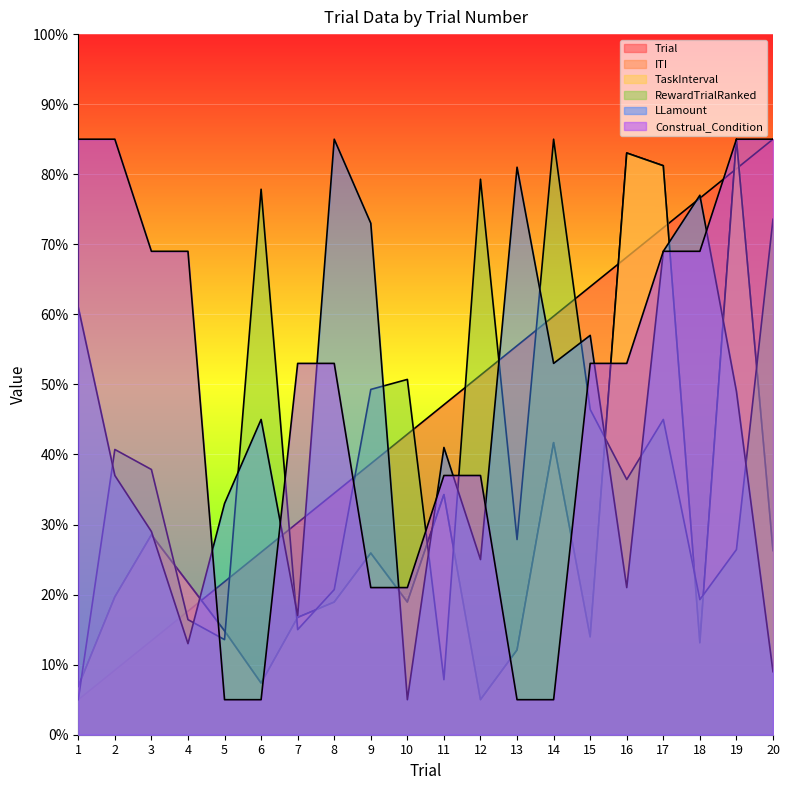

Reading right to left, list all the values displayed in this chart.

Trial: 20=85.0	19=80.8	18=76.6	17=72.4	16=68.2	15=63.9	14=59.7	13=55.5	12=51.3	11=47.1	10=42.9	9=38.7	8=34.5	7=30.3	6=26.1	5=21.8	4=17.6	3=13.4	2=9.2	1=5.0
ITI: 20=26.3	19=85.0	18=13.1	17=81.2	16=83.0	15=14.0	14=41.7	13=12.1	12=5.0	11=34.3	10=18.9	9=25.9	8=18.9	7=16.7	6=7.4	5=14.8	4=21.7	3=28.5	2=19.7	1=6.9
TaskInterval: 20=26.3	19=85.0	18=13.1	17=81.2	16=83.0	15=14.0	14=41.7	13=12.1	12=5.0	11=34.3	10=18.9	9=25.9	8=18.9	7=16.7	6=7.4	5=14.8	4=21.7	3=28.5	2=19.7	1=6.9
RewardTrialRanked: 20=73.6	19=26.4	18=19.3	17=45.0	16=36.4	15=46.4	14=85.0	13=27.9	12=79.3	11=7.9	10=50.7	9=49.3	8=20.7	7=15.0	6=77.9	5=13.6	4=16.4	3=37.9	2=40.7	1=5.0
LLamount: 20=9.0	19=49.0	18=77.0	17=69.0	16=21.0	15=57.0	14=53.0	13=81.0	12=25.0	11=41.0	10=5.0	9=73.0	8=85.0	7=17.0	6=45.0	5=33.0	4=13.0	3=29.0	2=37.0	1=61.0
Construal_Condition: 20=85.0	19=85.0	18=69.0	17=69.0	16=53.0	15=53.0	14=5.0	13=5.0	12=37.0	11=37.0	10=21.0	9=21.0	8=53.0	7=53.0	6=5.0	5=5.0	4=69.0	3=69.0	2=85.0	1=85.0